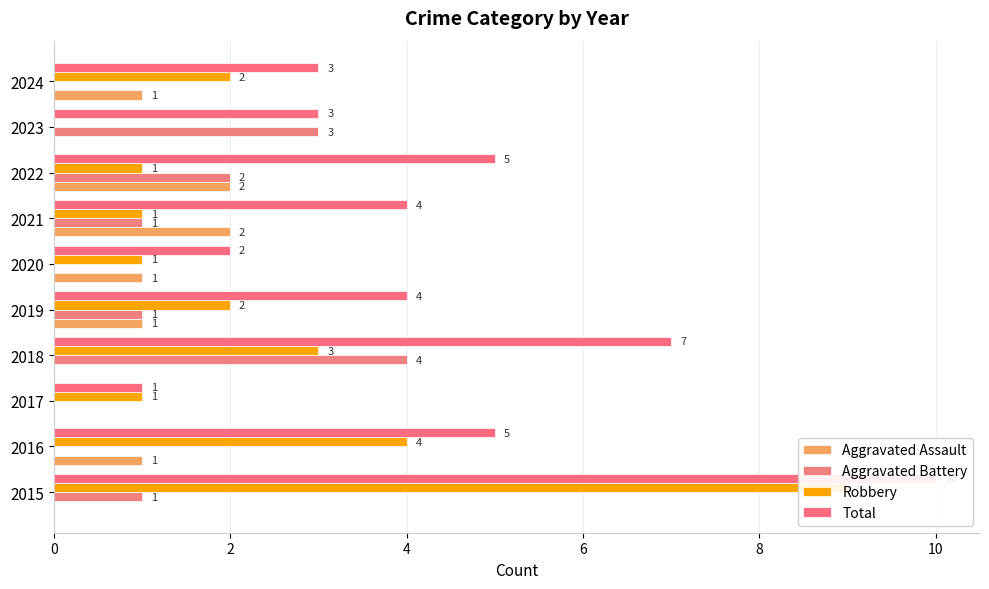

What is the difference between the maximum and minimum values in the Robbery series?

9